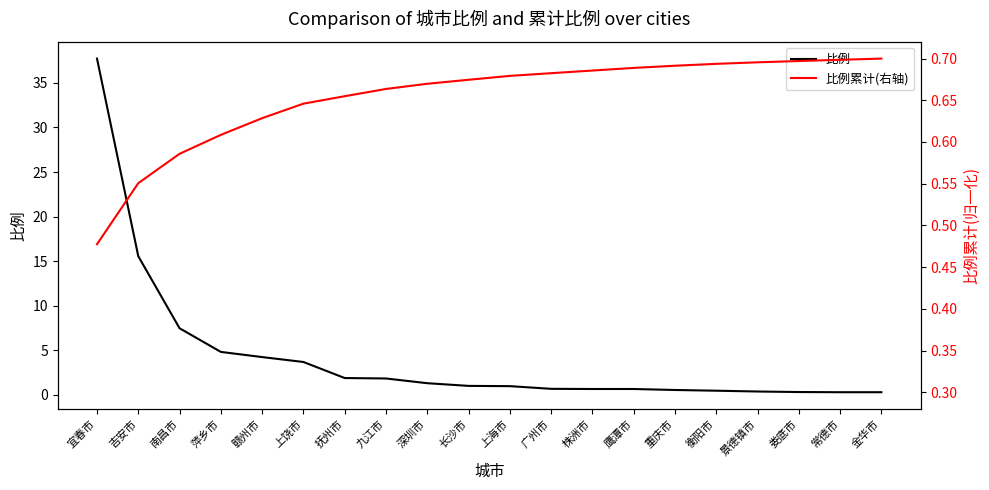

Which series has the largest total across all categories?

比例